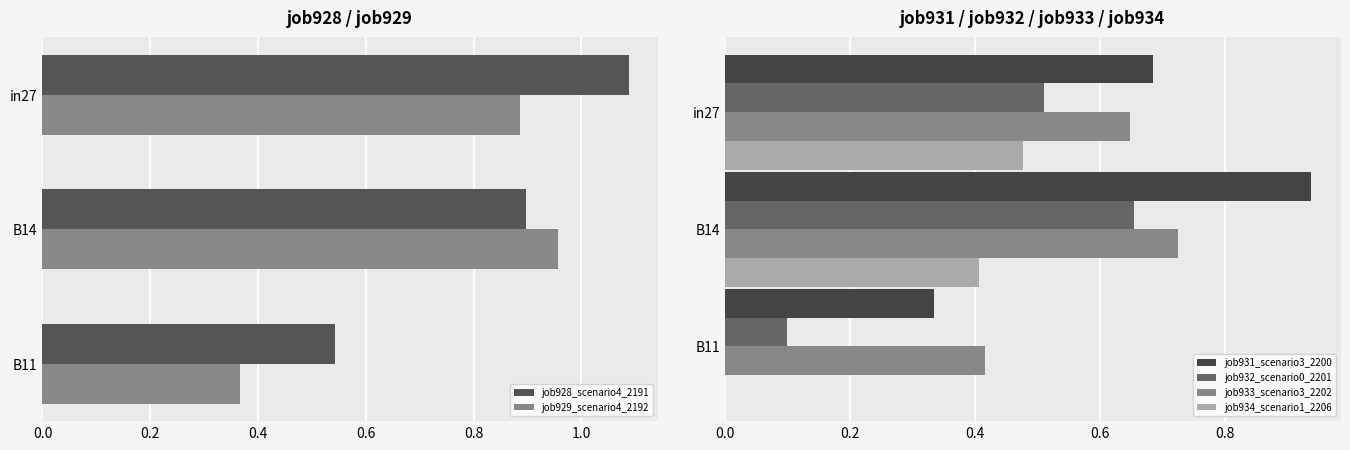

What is the difference between the maximum and minimum values in the job929_scenario4_2192 series?

0.6